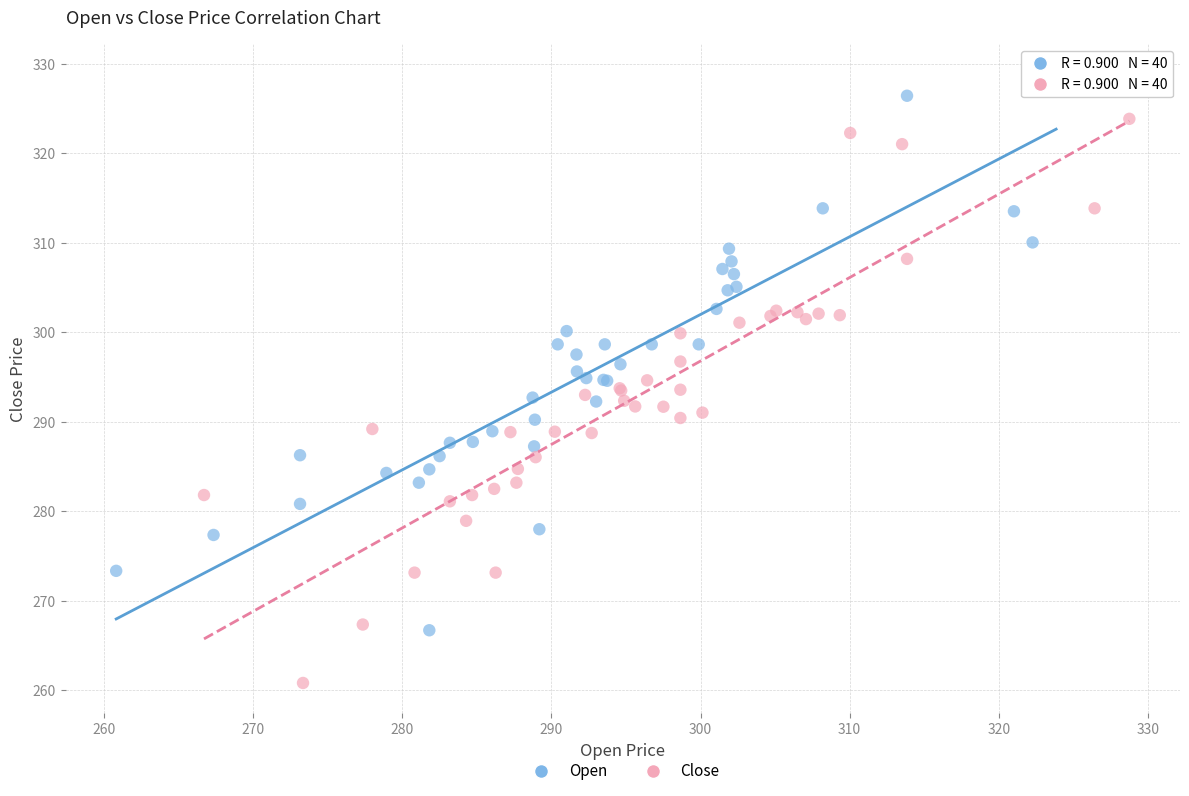

Which series has the widest spread of Y values?

Close